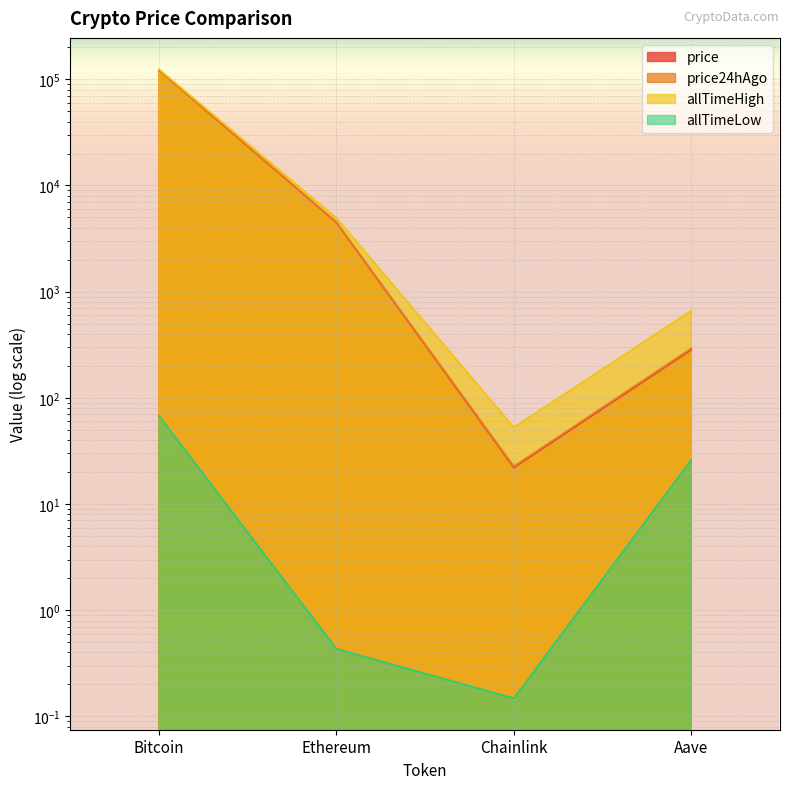

What is the difference between the maximum and minimum values in the allTimeHigh series?

124075.3